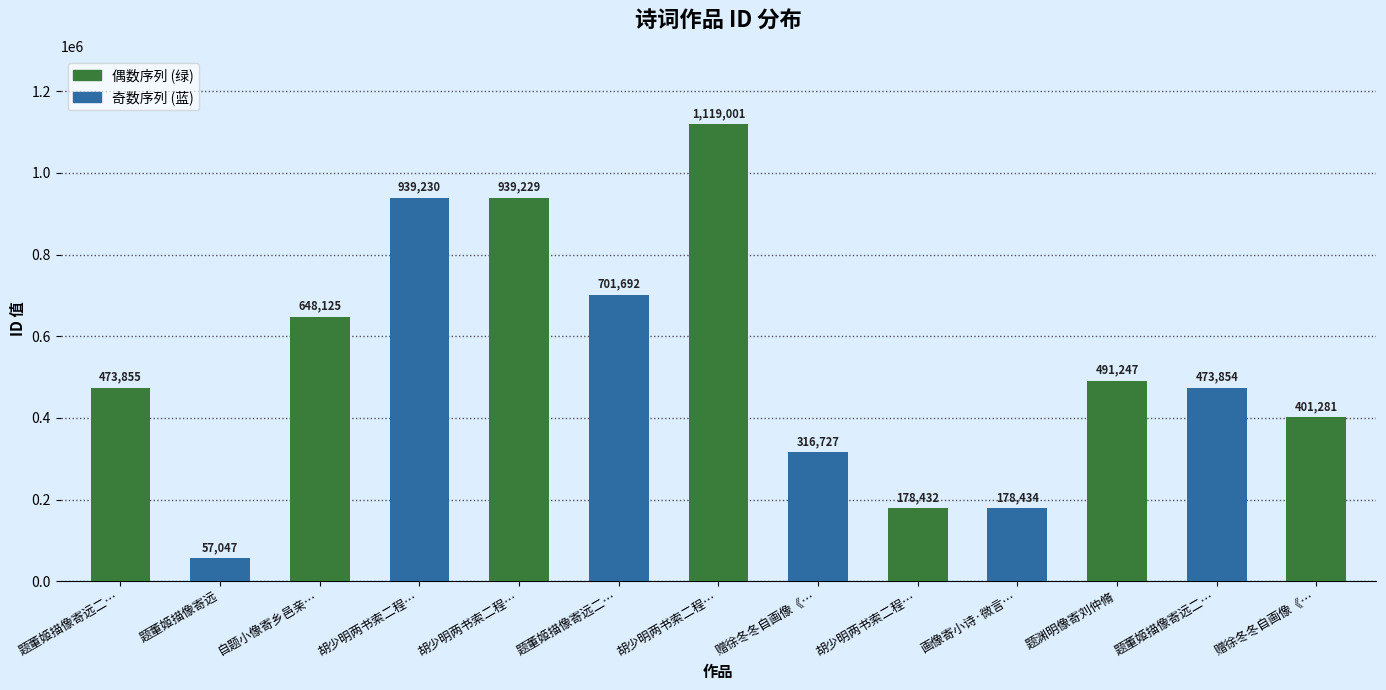

What is the difference between the maximum and minimum values?

1061954